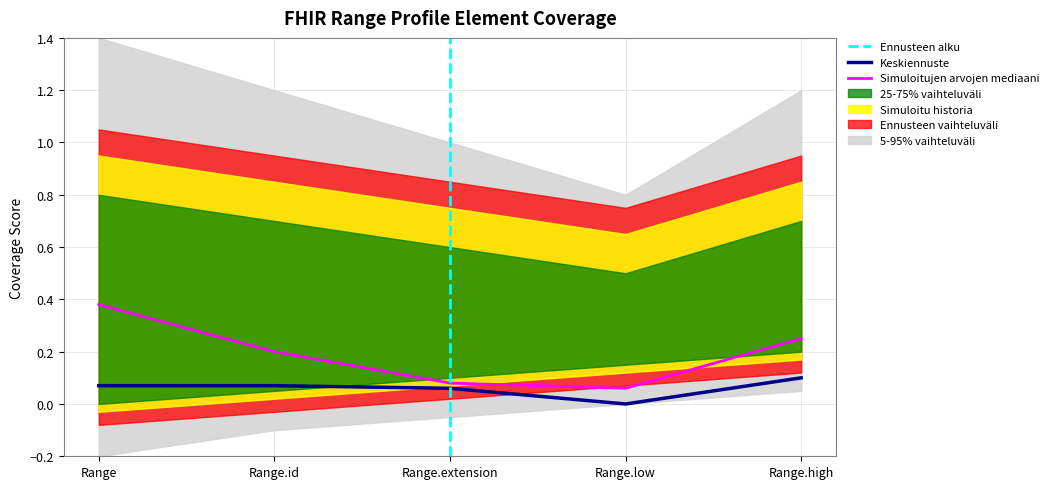

What is the smallest value displayed?

-0.2